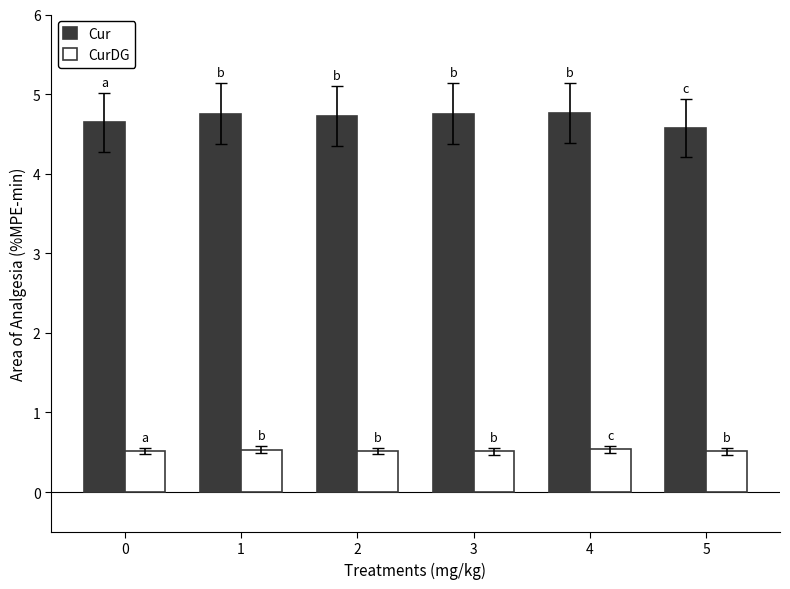

What is the smallest value displayed?

0.5